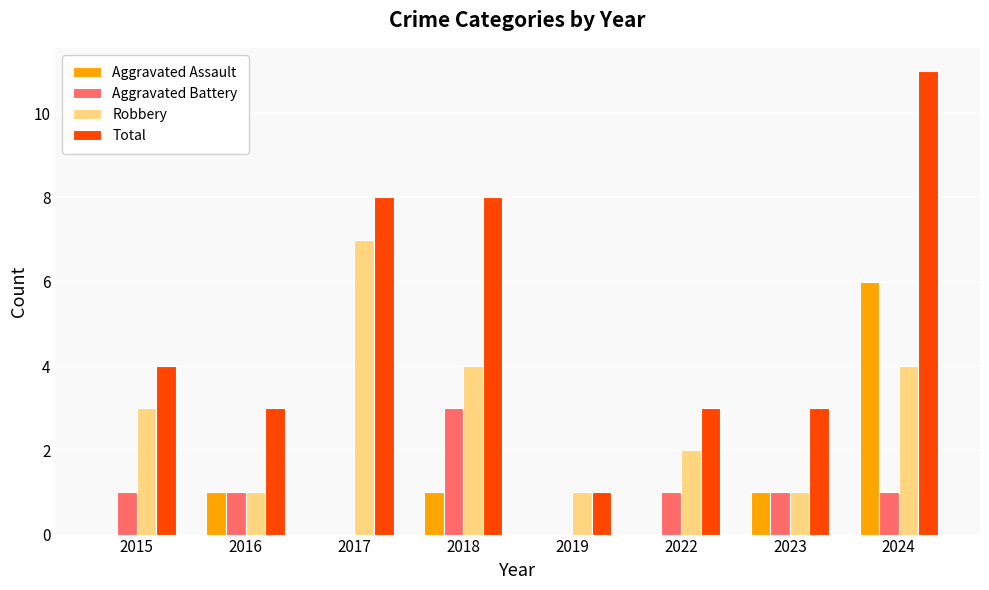

At which category is the sum across all series the highest?

2024